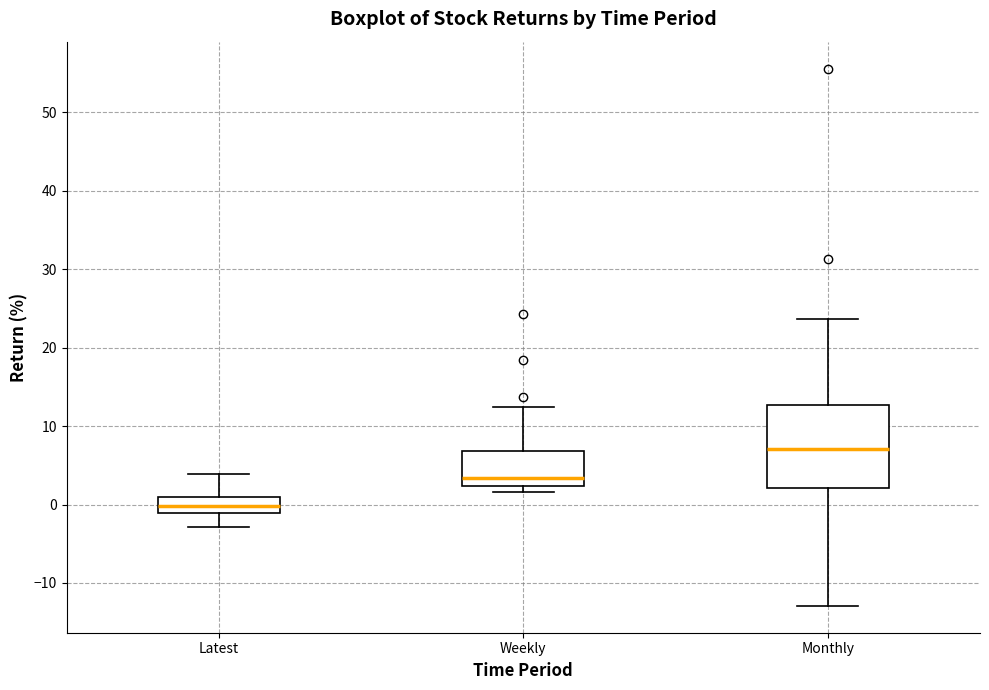

Where is the lower edge of the box for Weekly on the y-axis? The values are not printed on the chart, so give them approximately, as read against the axis.

2